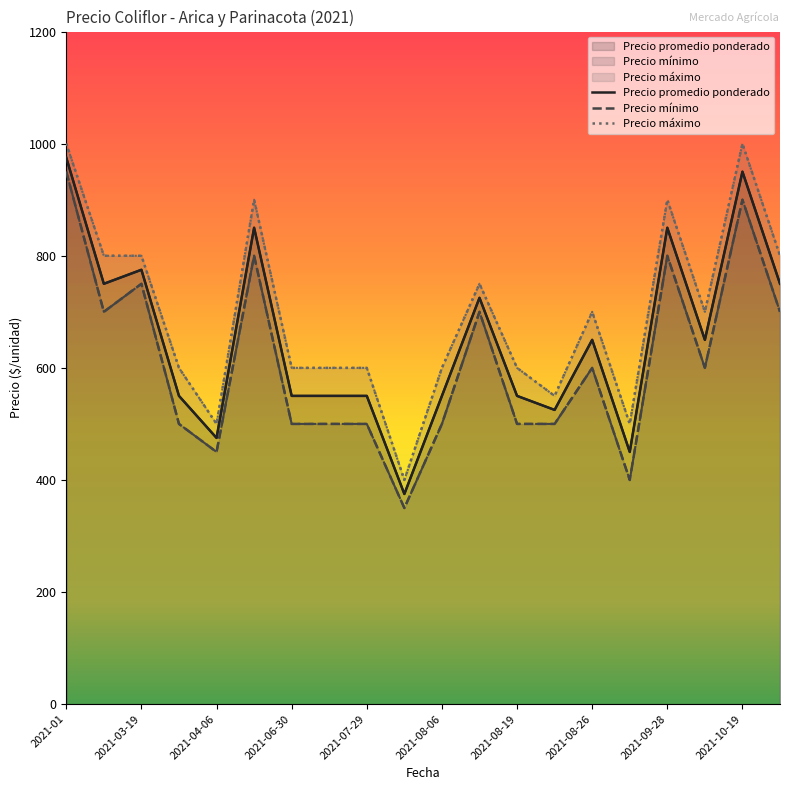

Where does the Precio mínimo series first go above 600?

2021-01